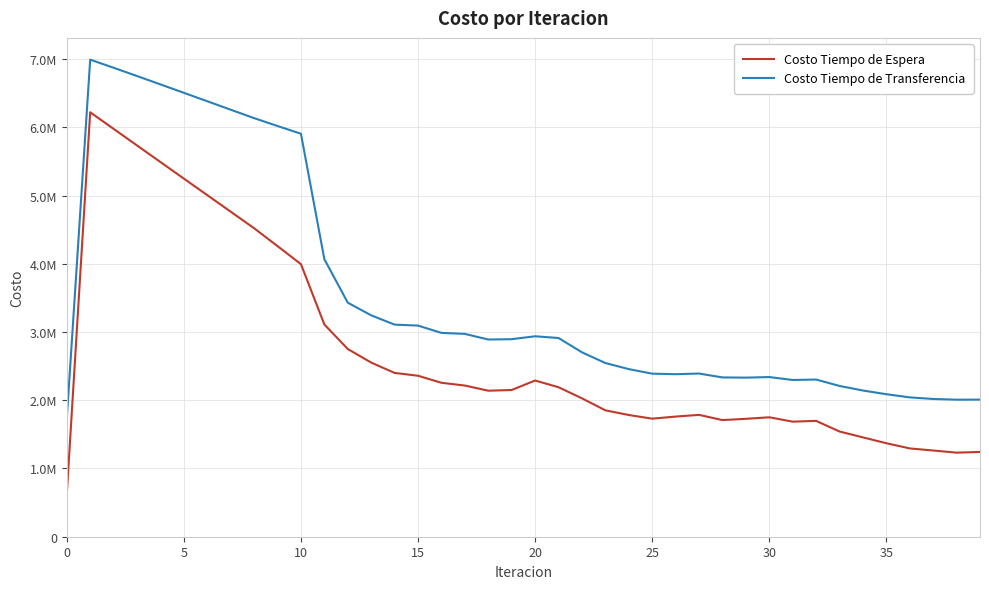

Reading right to left, what are all the values shown in this chart?

Costo Tiempo de Espera: 1242366.2	1232206.3	1263356.3	1294187.3	1370465.3	1456021.5	1542187.0	1697765.5	1686564.6	1750331.1	1727975.1	1709493.1	1785934.7	1760684.7	1730231.6	1783875.3	1852447.7	2028144.6	2191088.1	2289362.3	2150250.1	2139948.5	2215668.3	2256104.7	2359086.7	2400751.0	2552172.8	2750960.3	3110418.5	3994615.2	4258906.5	4521302.7	4763733.5	5006109.0	5248524.1	5491076.9	5733879.1	5977069.8	6220837.1	622083.7
Costo Tiempo de Transferencia: 2009537.7	2008283.1	2018558.0	2042087.7	2088483.8	2142788.4	2209904.6	2303655.4	2297018.0	2340208.1	2331435.1	2334578.2	2391565.2	2381918.7	2389763.2	2456333.9	2545727.7	2702865.8	2912446.0	2937589.8	2895117.8	2890001.7	2972666.5	2987479.7	3094251.0	3108460.5	3244732.8	3430056.2	4067399.7	5905928.2	6019363.8	6134683.1	6258316.5	6382135.4	6505837.1	6629107.2	6751587.5	6872832.4	6992239.9	1727527.6